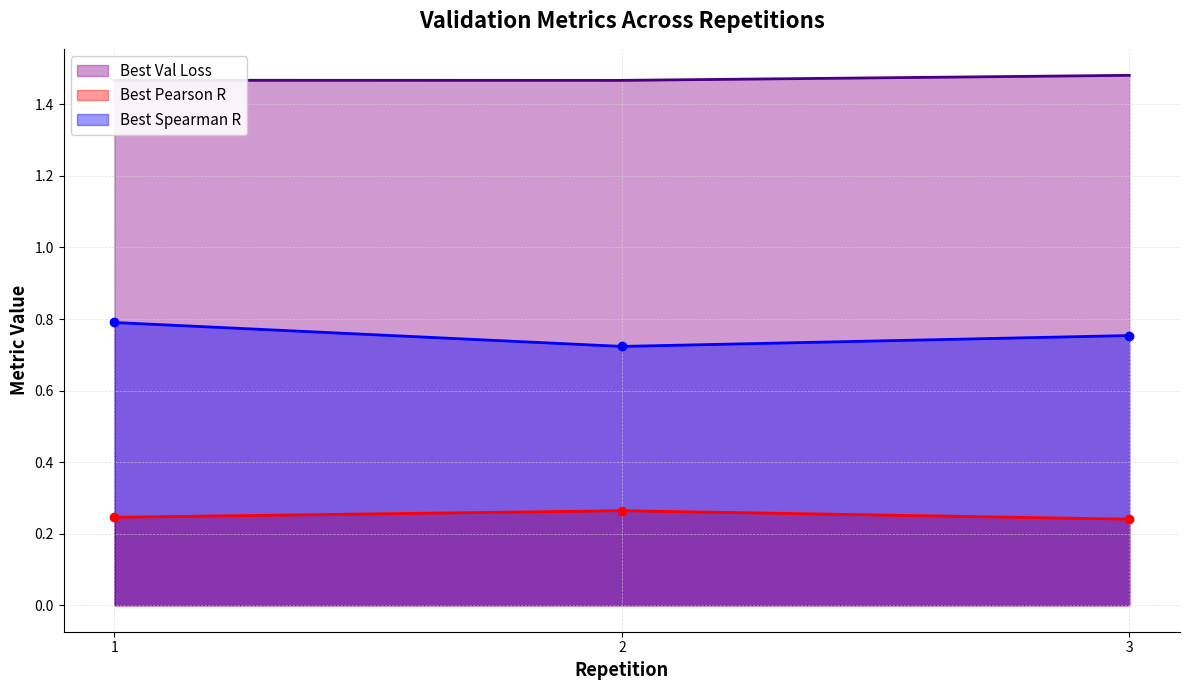

Which series has the widest spread of values?

Best Spearman R